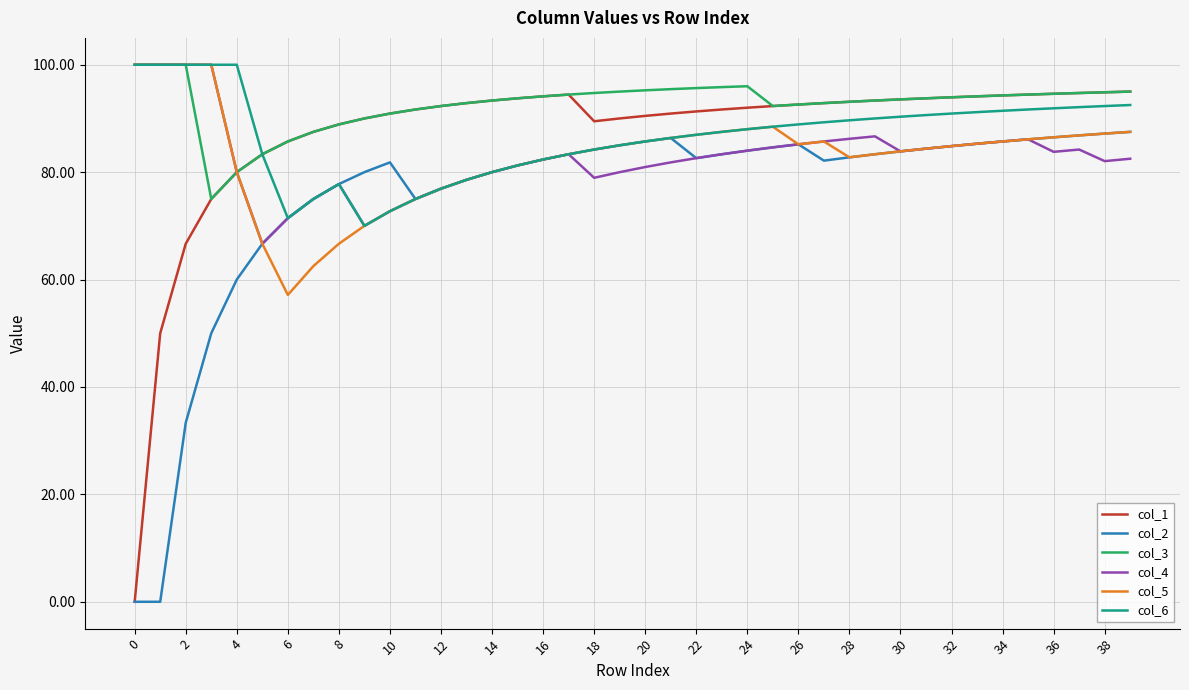

How many lines are shown in the chart?

6